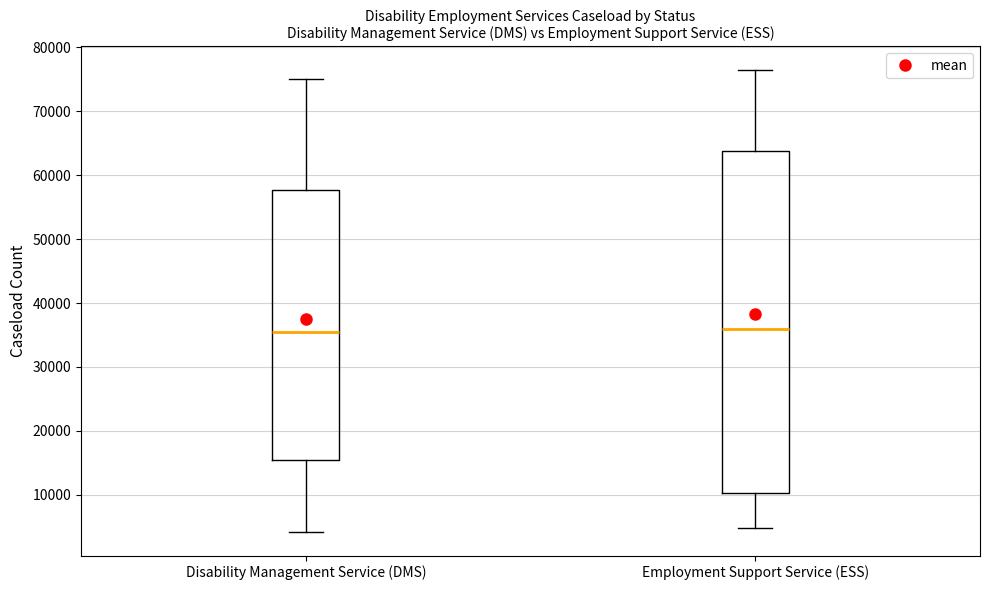

Reading left to right, read every box against the y-axis: the position of its median line, the range the box covers, and the ends of its whiskers. The values are not printed on the chart, so give them approximately, as read against the axis.

Disability Management Service (DMS): median 36000, box 15000 to 58000, whiskers 4000 to 75000
Employment Support Service (ESS): median 36000, box 10000 to 64000, whiskers 5000 to 77000